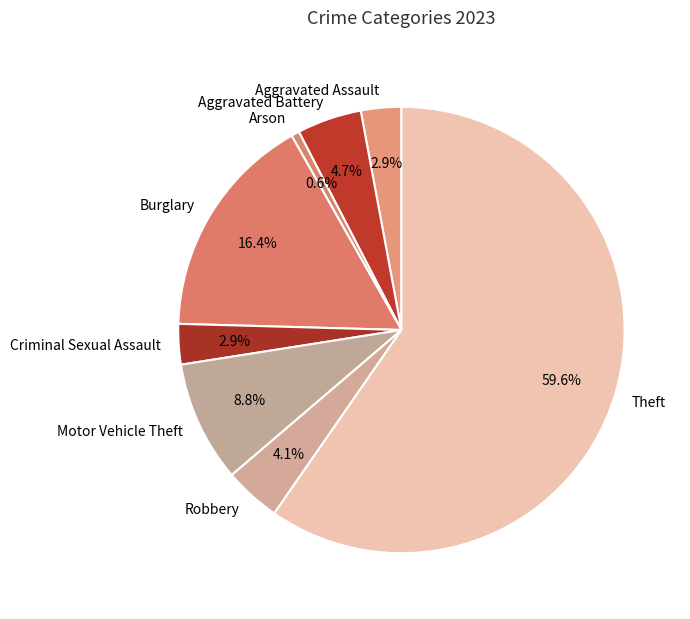

Is Aggravated Assault the majority of the pie?

No